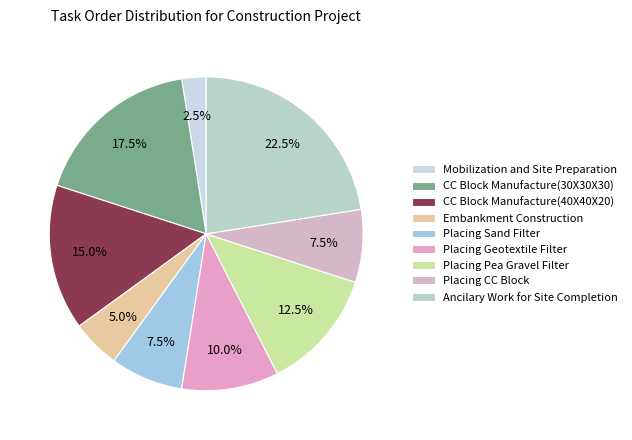

To the nearest percent, what is the difference between the Placing CC Block and Ancilary Work for Site Completion slice percentages?

15%